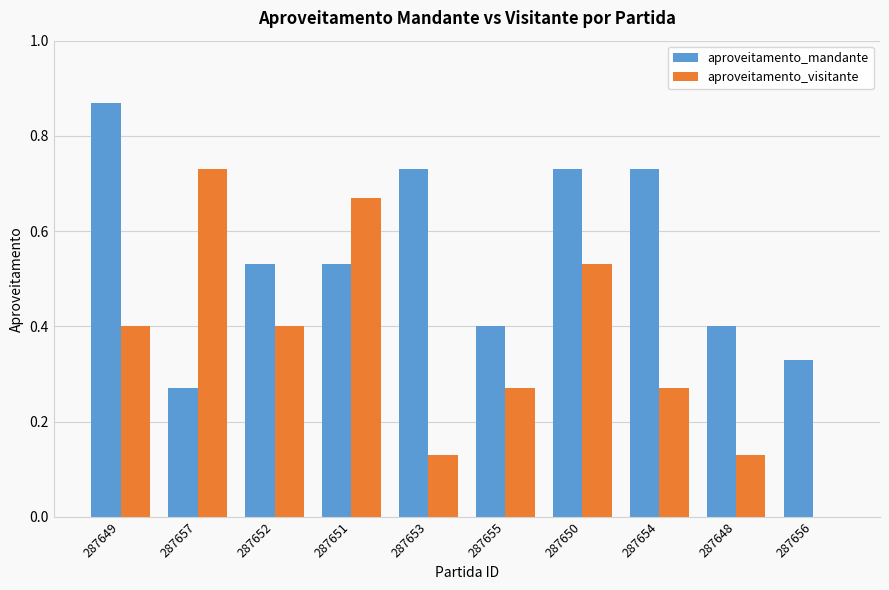

What is the sum of the aproveitamento_mandante values at 287648 and 287649?

1.3